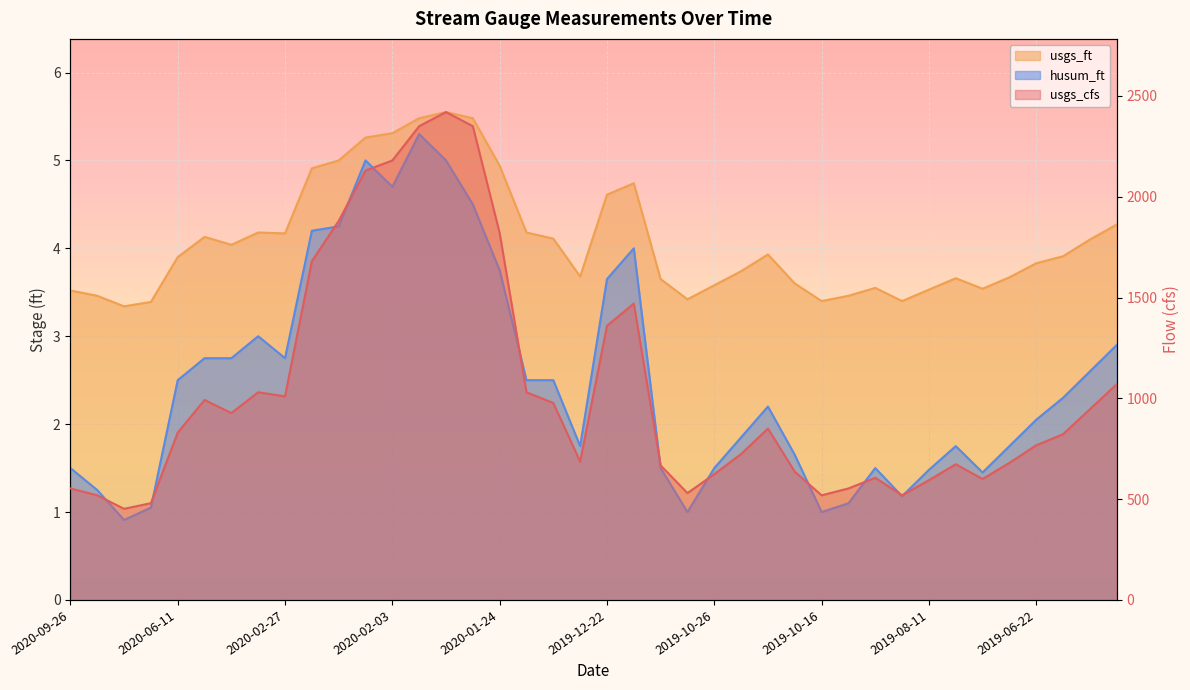

What is the difference between the usgs_ft values at 2020-09-19 and 2020-02-03?

2.0